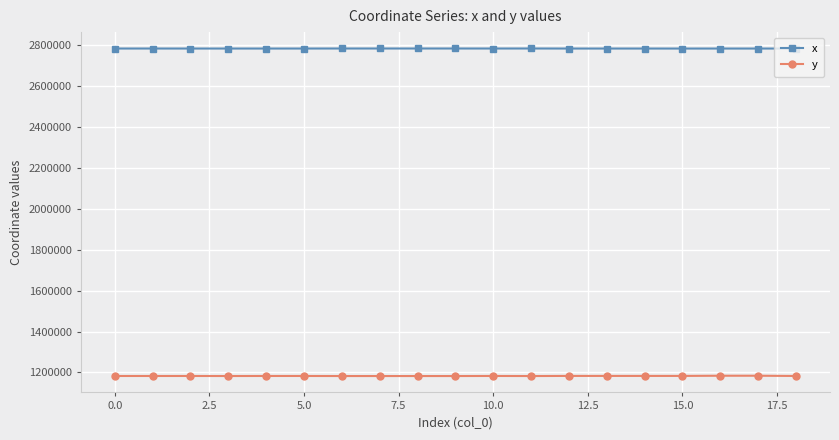

What is the minimum value for x?

2784004.0